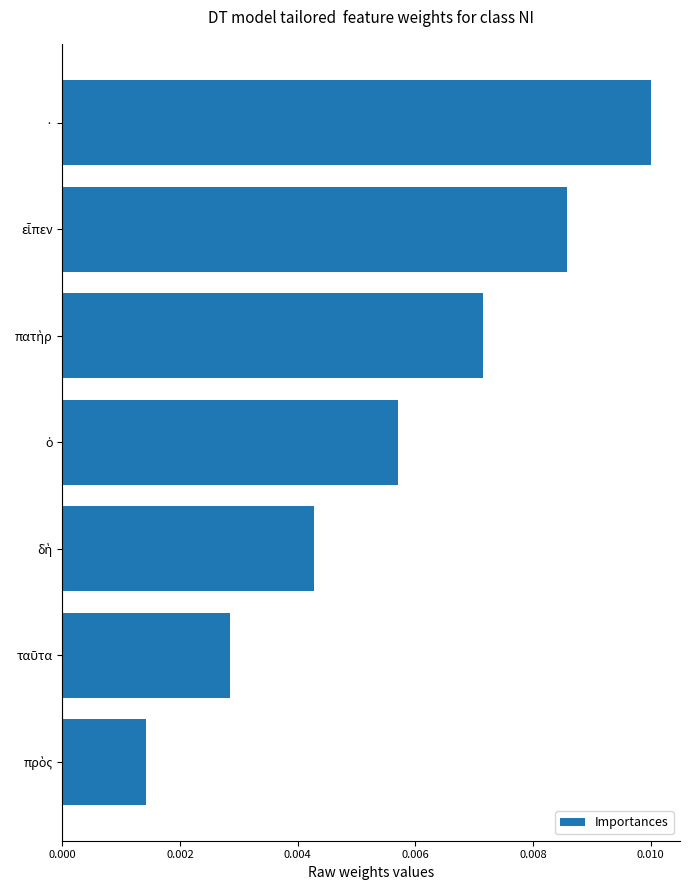

At which category does the chart reach its peak across all series?

·